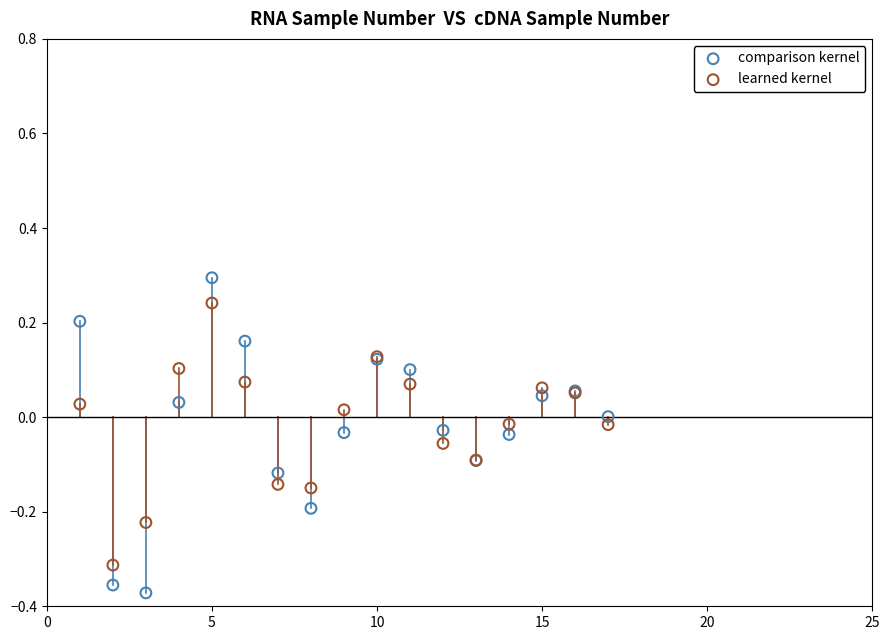

Which series reaches the maximum Y coordinate?

comparison kernel